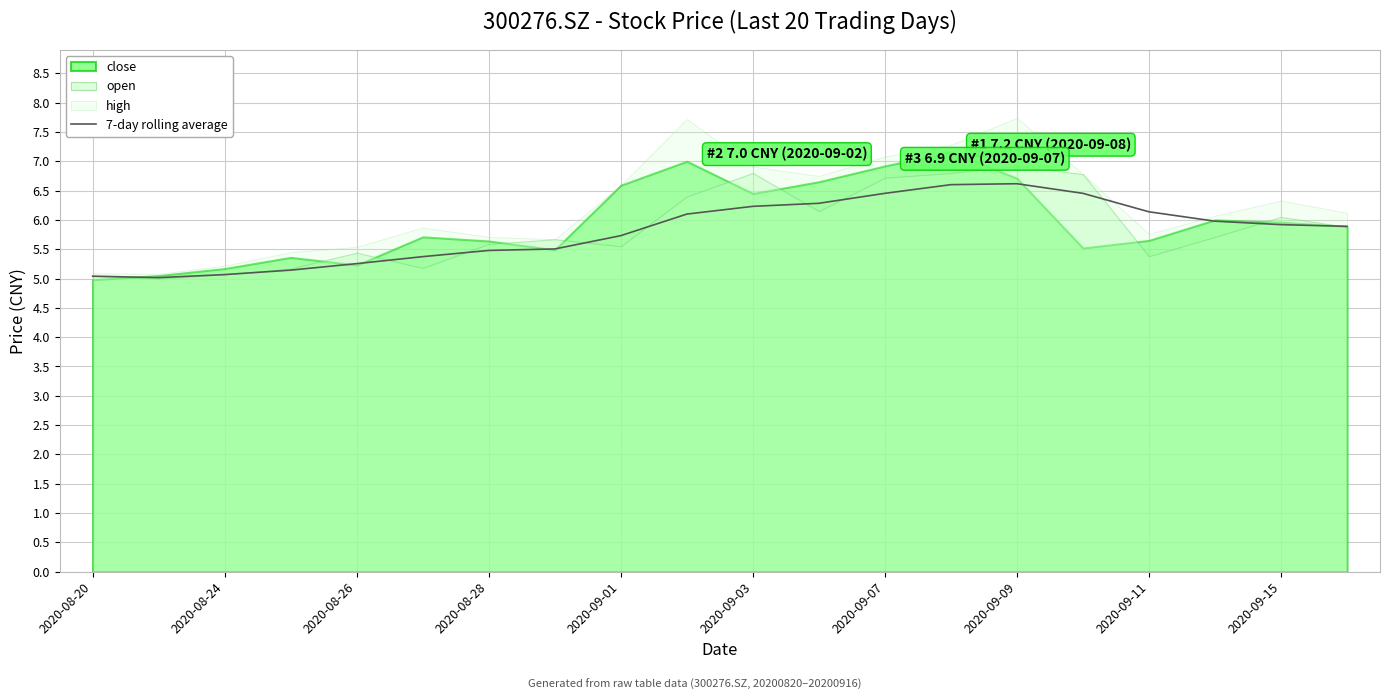

True or false: 7-day rolling average has a value of 1.7 at 2020-09-01.

False